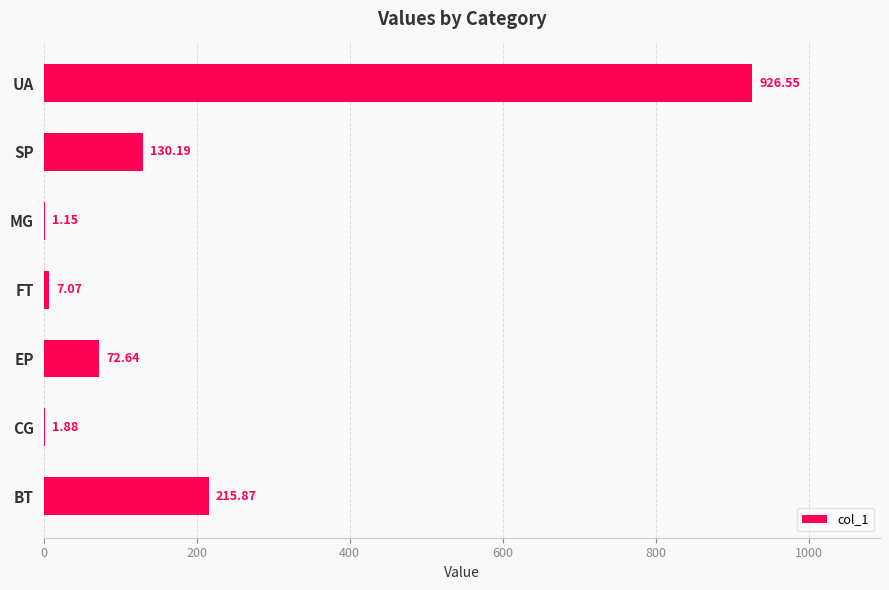

How many distinct data groups are displayed?

1